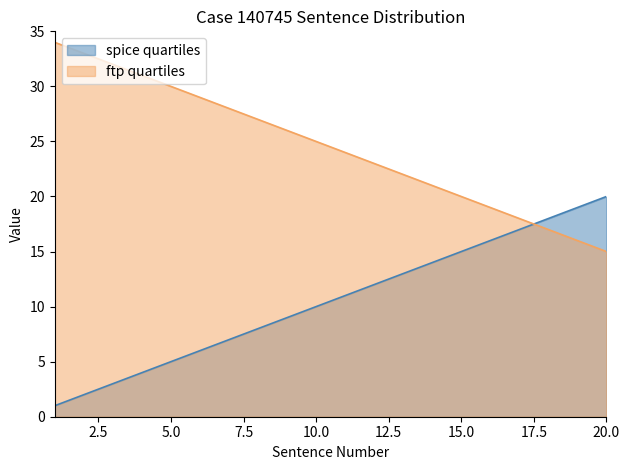

Which category has the lowest value in the ftp quartiles series?

20.0